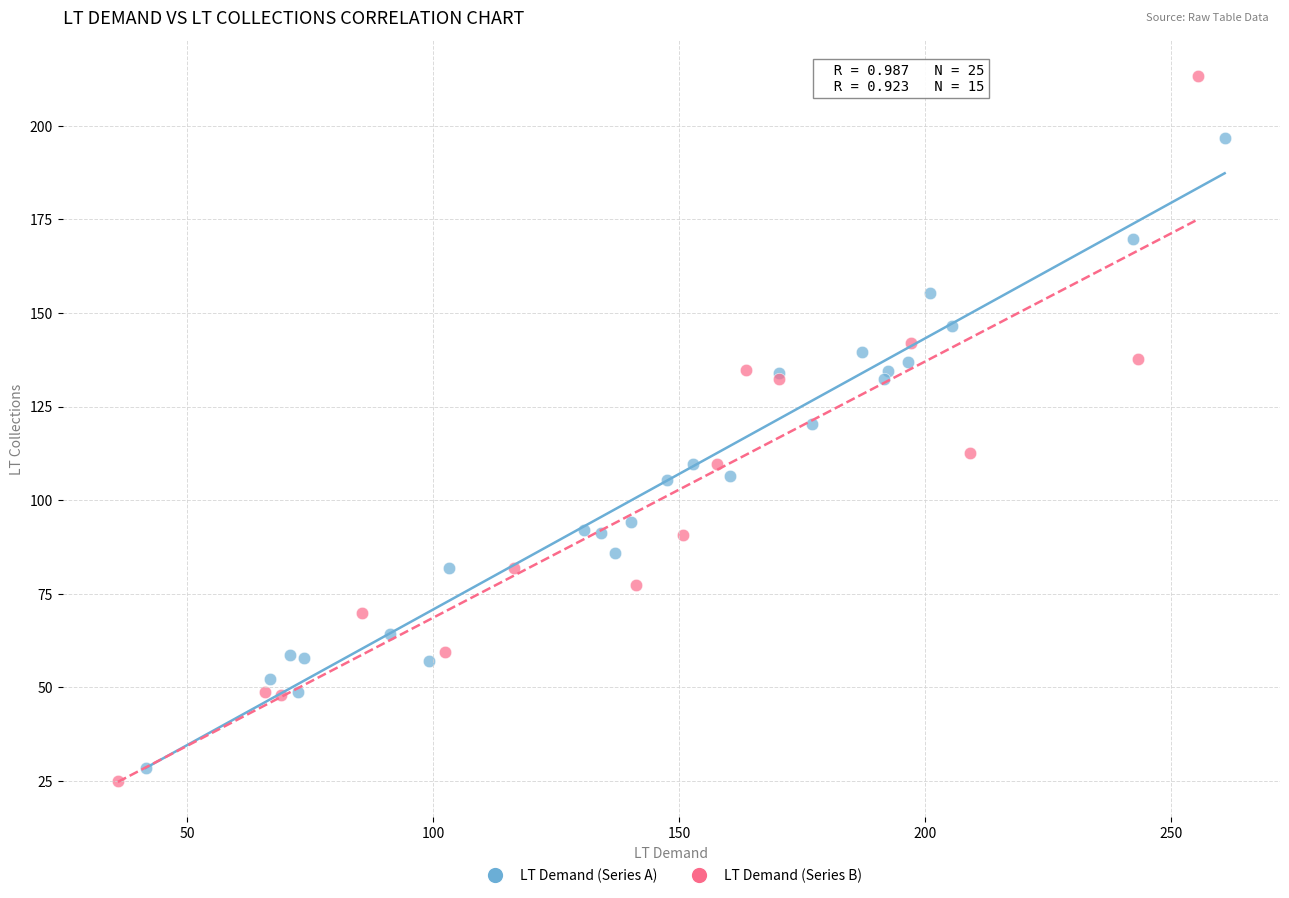

Which series reaches the maximum Y coordinate?

LT Demand (Series B)